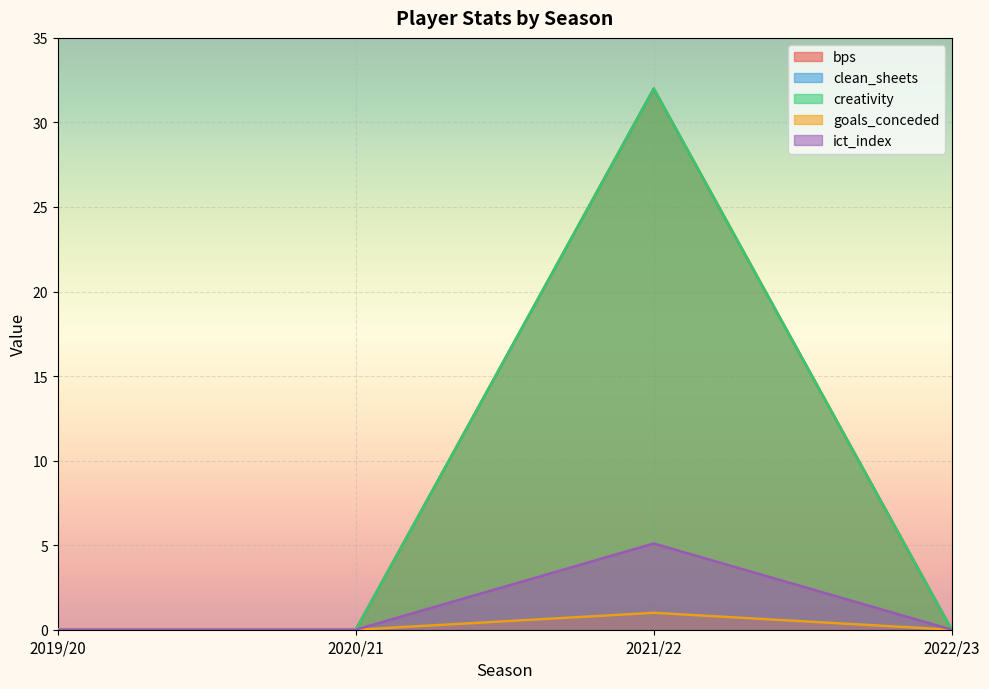

How many interior local peaks does the clean_sheets series have?

1